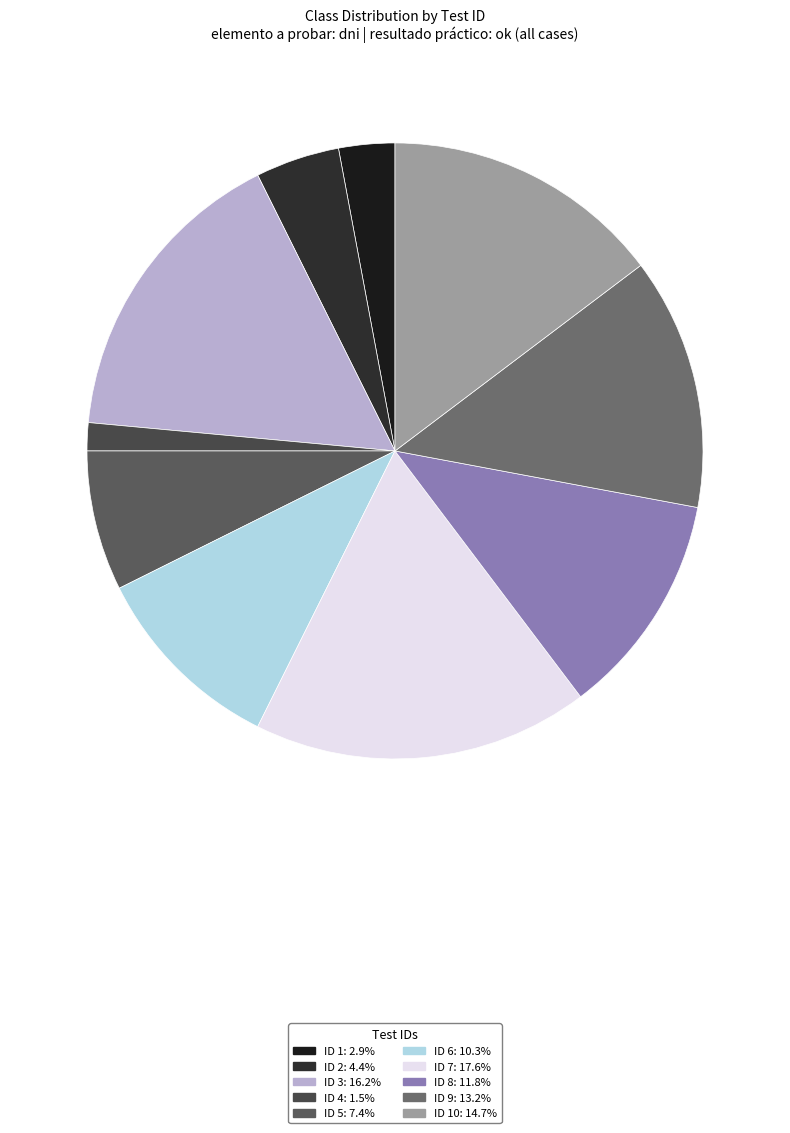

Rank the categories by value from lowest to highest.

4, 1, 2, 5, 6, 8, 9, 10, 3, 7